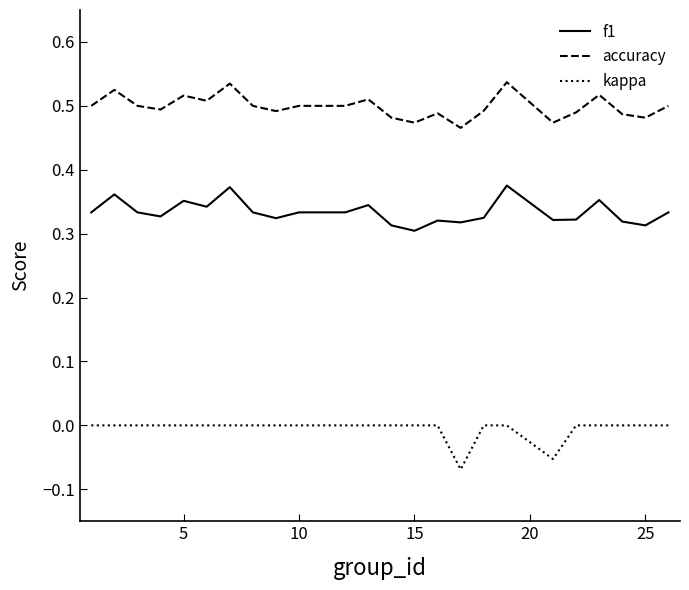

What are all the series names shown in the legend?

f1, accuracy, kappa